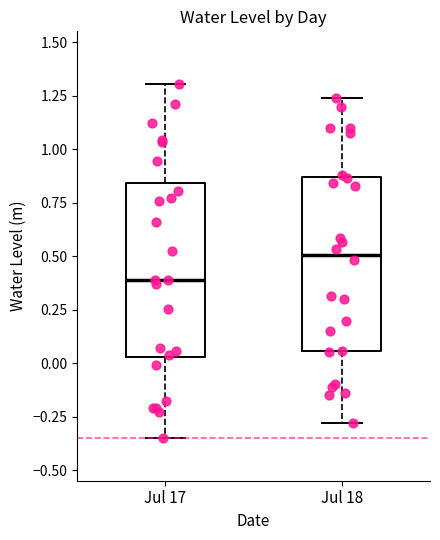

Which box has the highest median line?

Jul 18